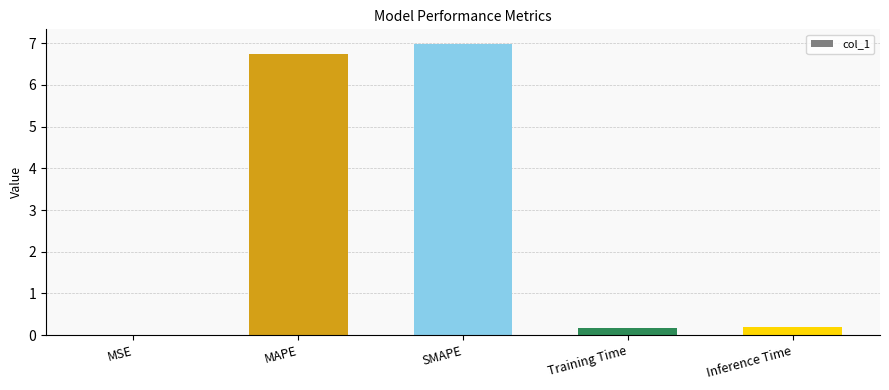

Which category has the highest value across all series?

SMAPE